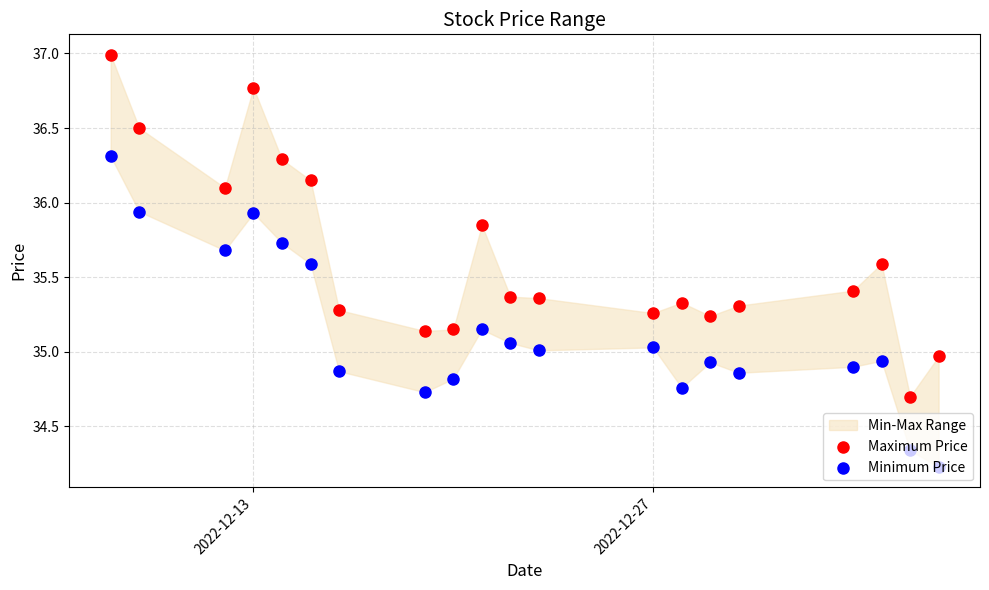

Which series reaches the maximum Y coordinate?

Maximum Price